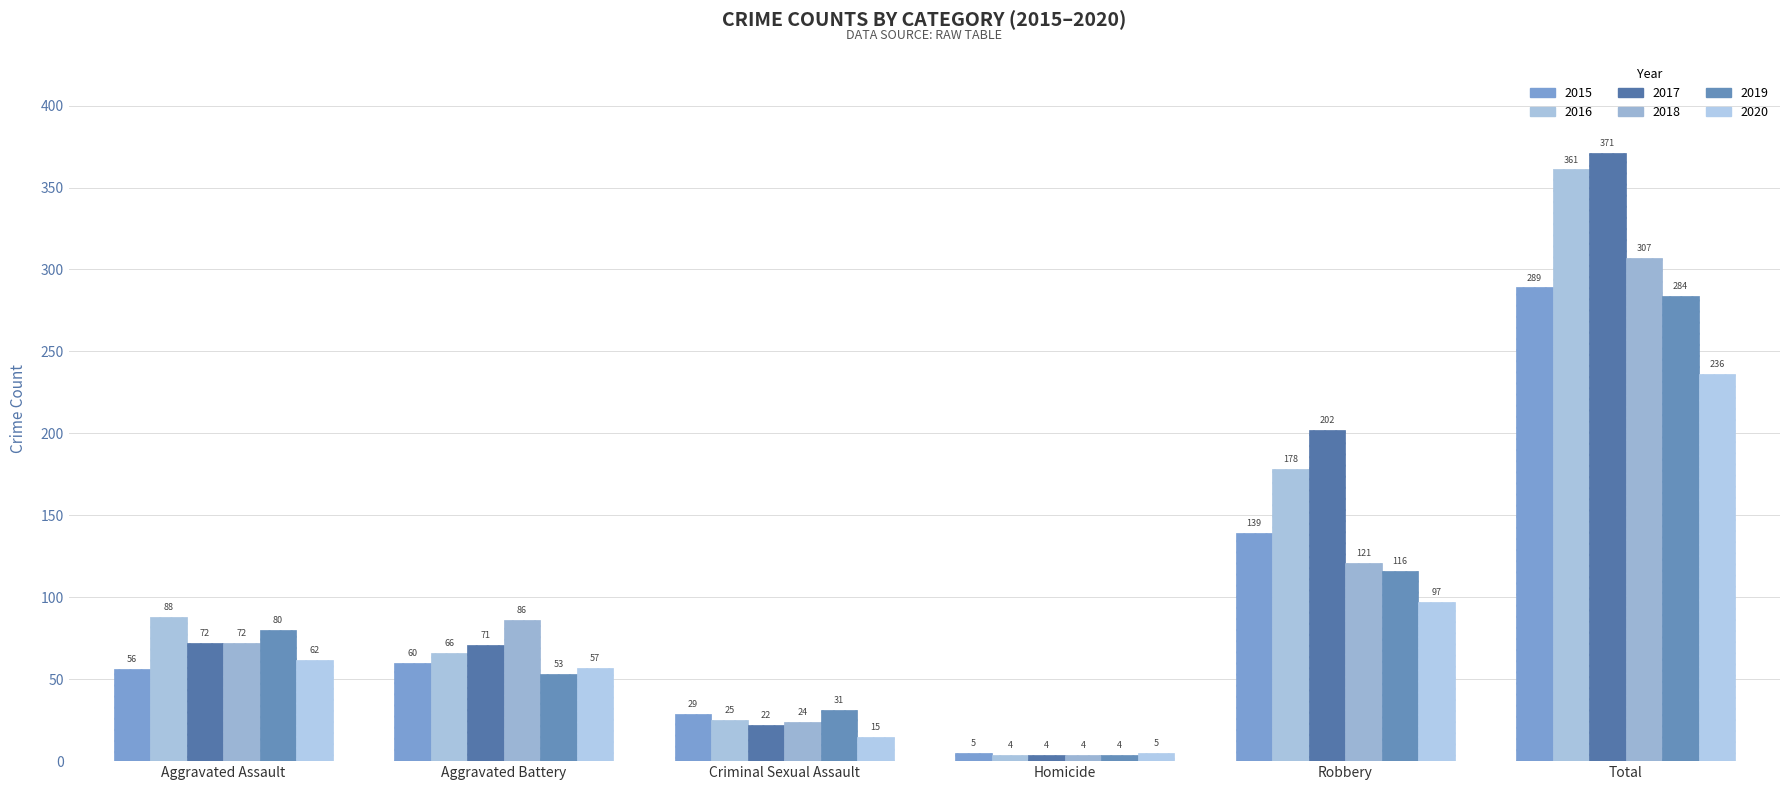

Which series changed the most between Homicide and Robbery?

2017